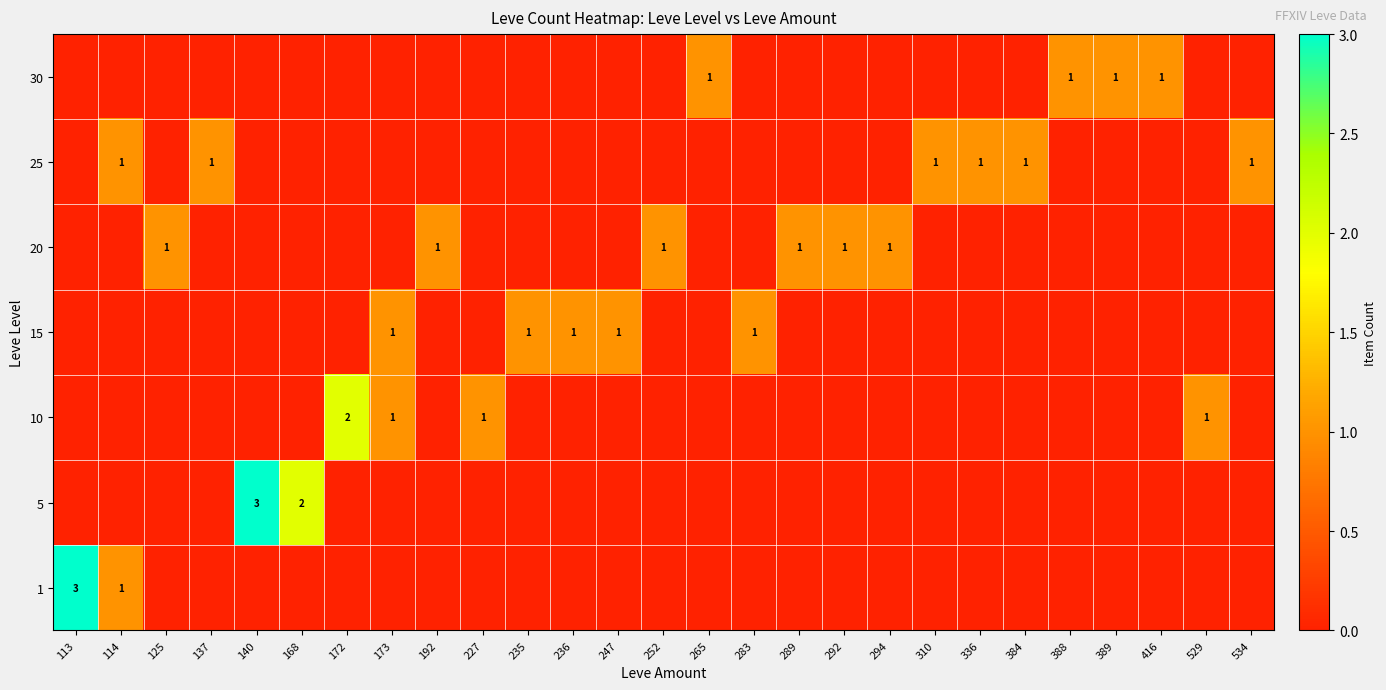

Is it true that 20 equals 1 at 292?

True